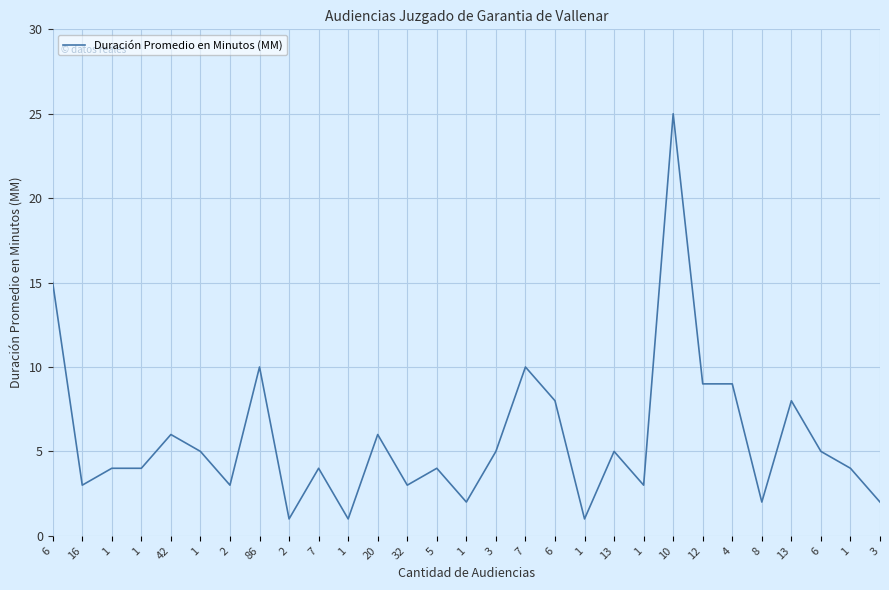

Is this an area chart (filled region under the line)?

No